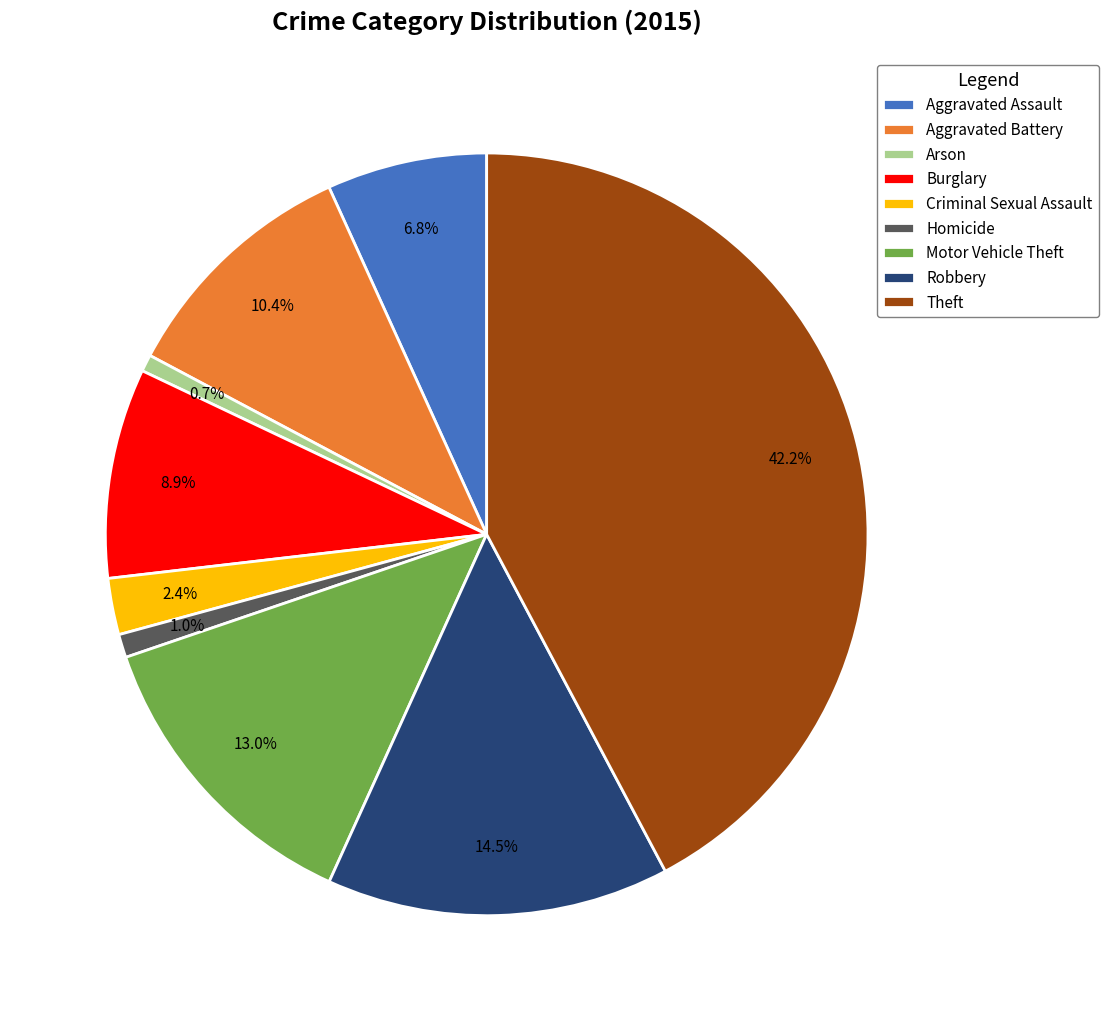

What portion of the pie excludes Aggravated Assault?

93.2%